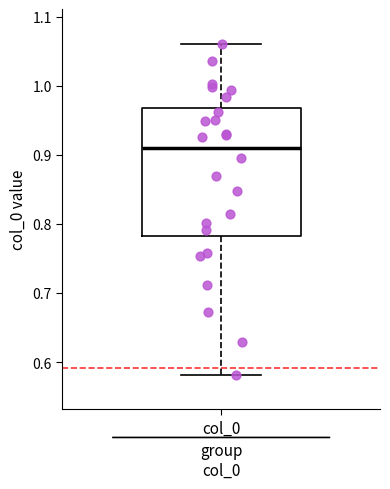

Read this box plot against the y-axis: the position of the median line, the range covered by the box, and the ends of both whiskers. The values are not printed on the chart, so give them approximately, as read against the axis.

median 0.91, box 0.78 to 0.97, whiskers 0.58 to 1.06